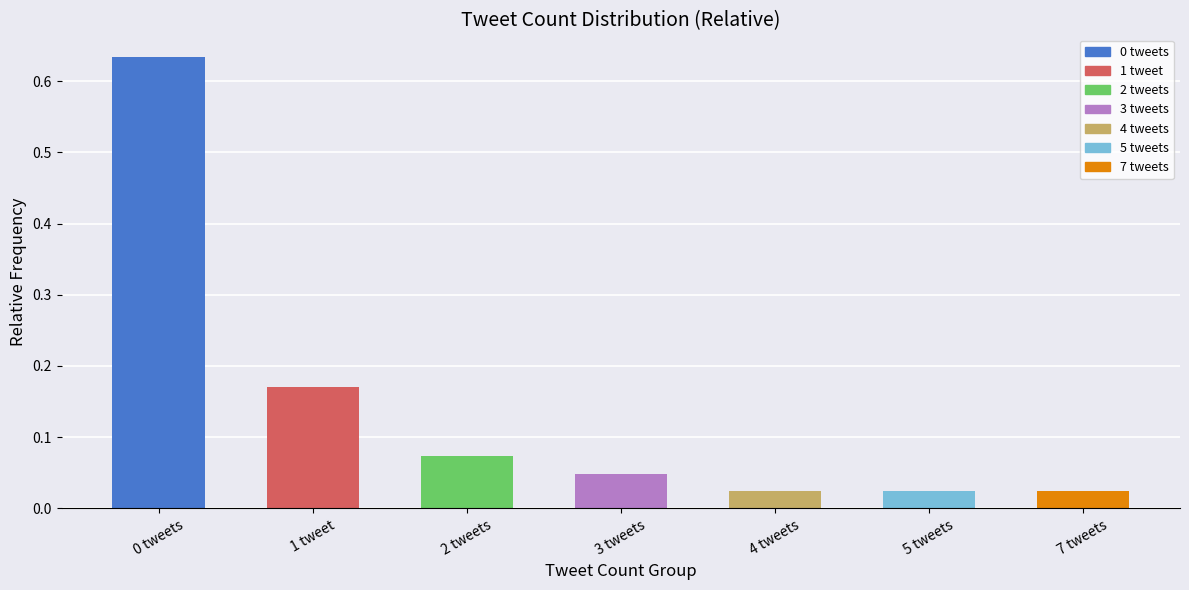

What is the sum of all values?

1.0